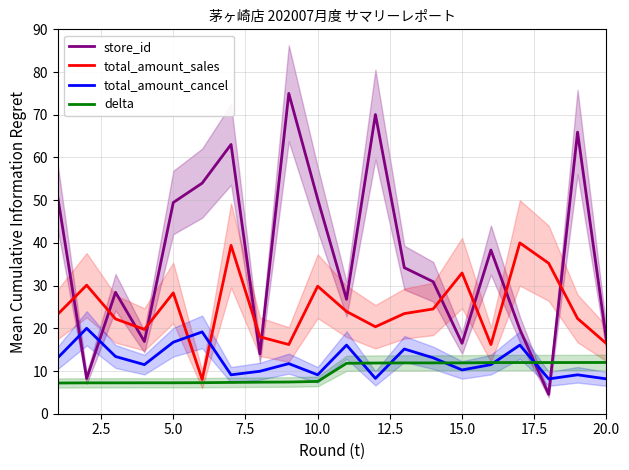

What is the lowest value of the total_amount_sales series?

8.0